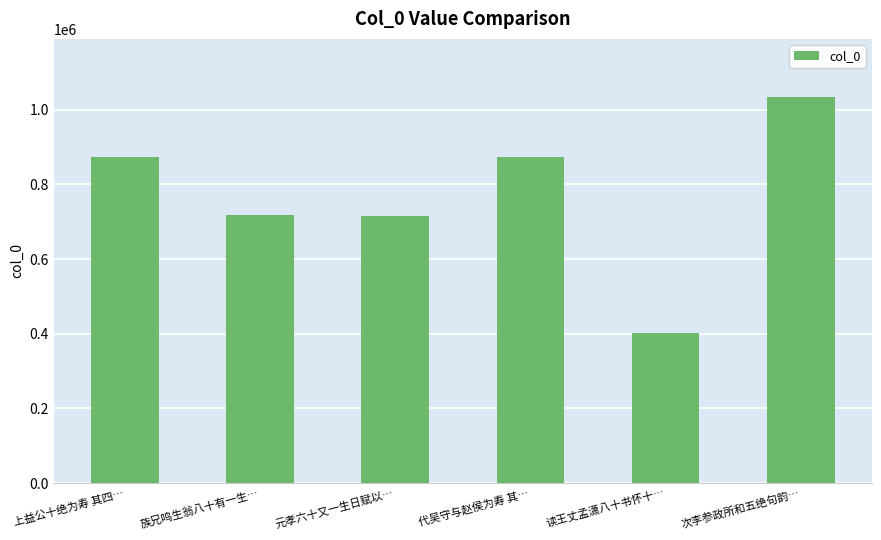

How many distinct data groups are displayed?

1